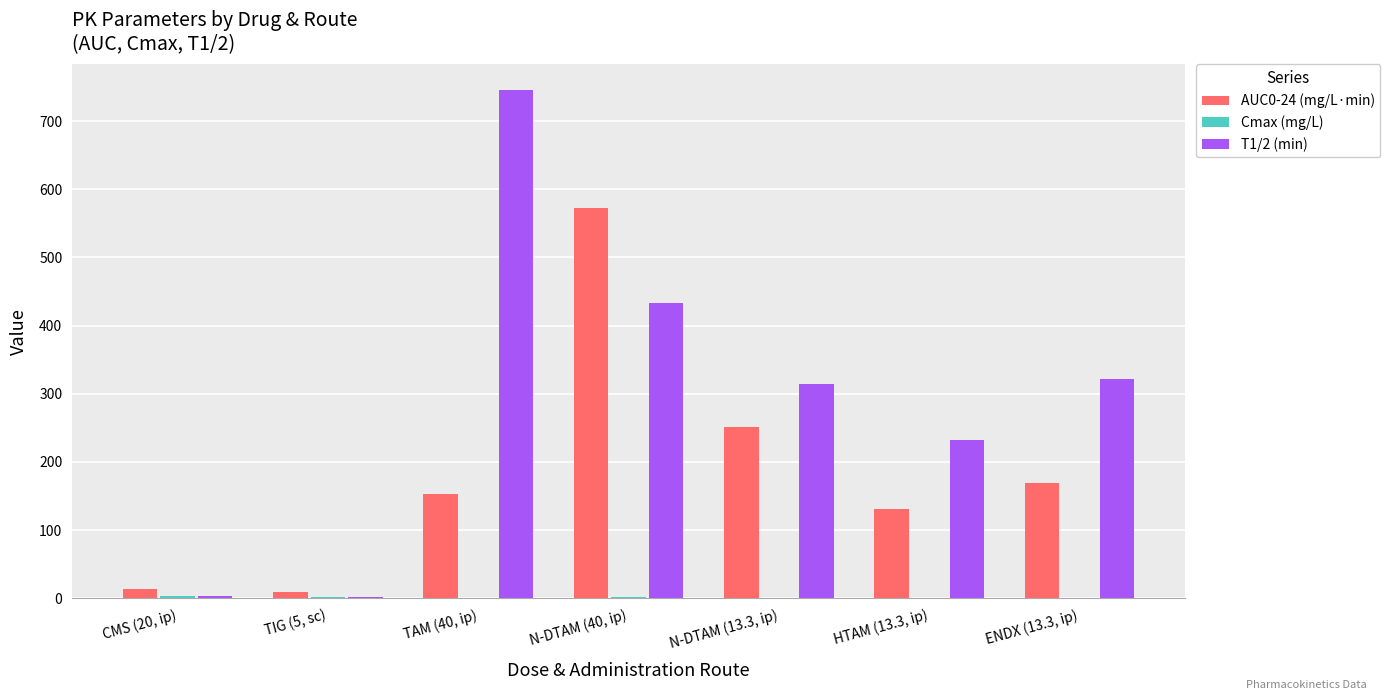

The T1/2 (min) series shows 746.3 at TAM (40, ip). True or false?

True